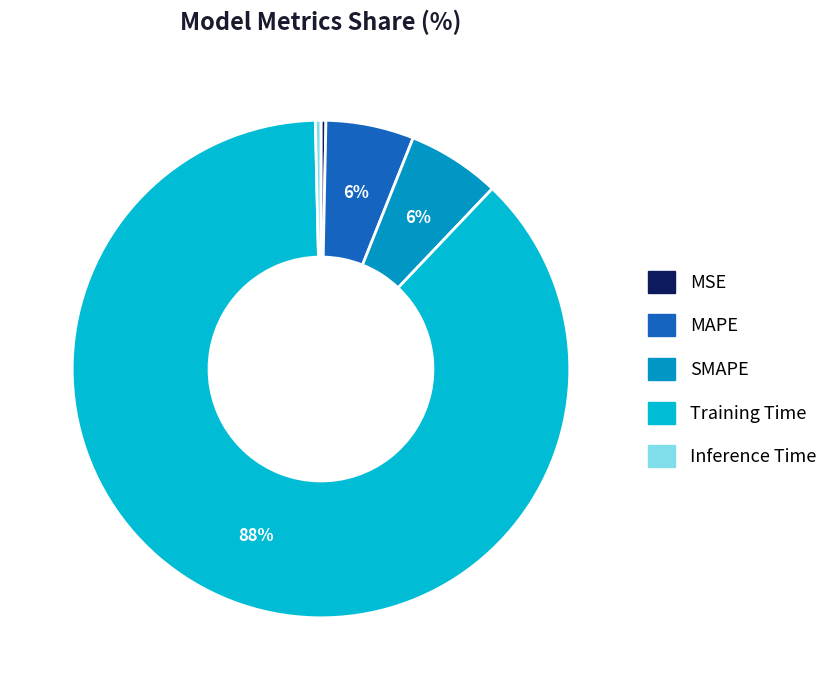

Combined, do Inference Time and SMAPE account for over 50%?

No